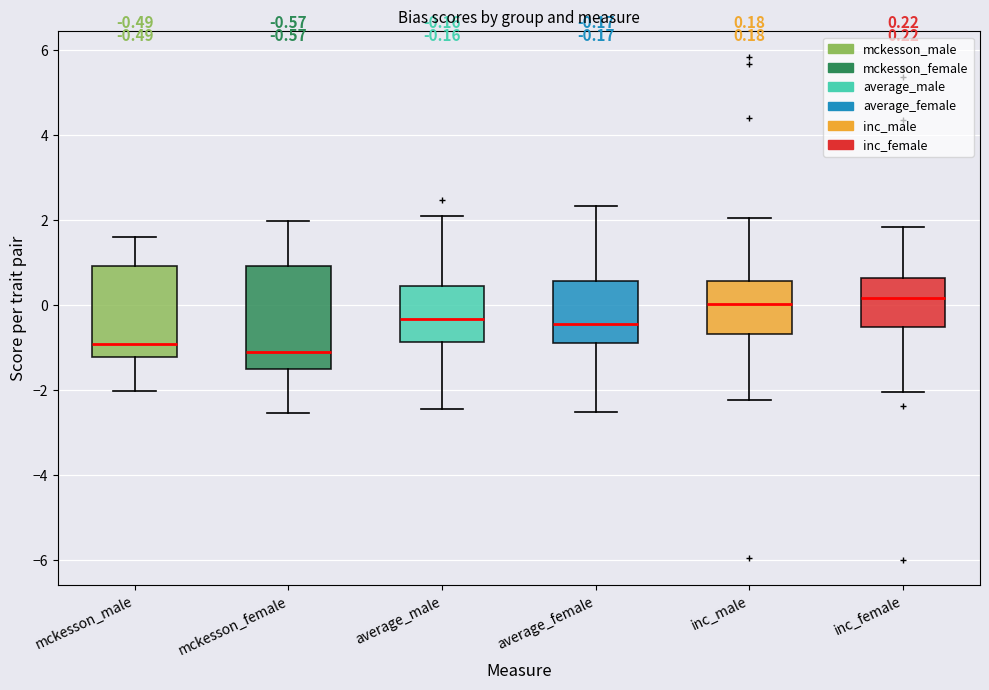

Comparing the boxes themselves (not the whiskers), which one is the tallest?

mckesson_female